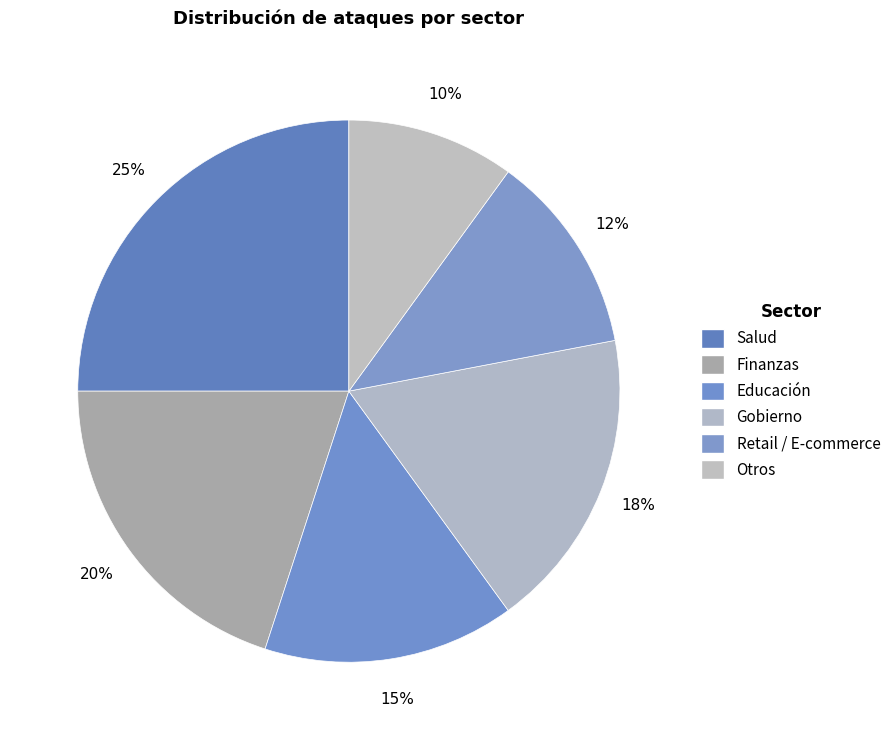

To the nearest percent, what is the difference between the Educación and Retail / E-commerce slice percentages?

3%